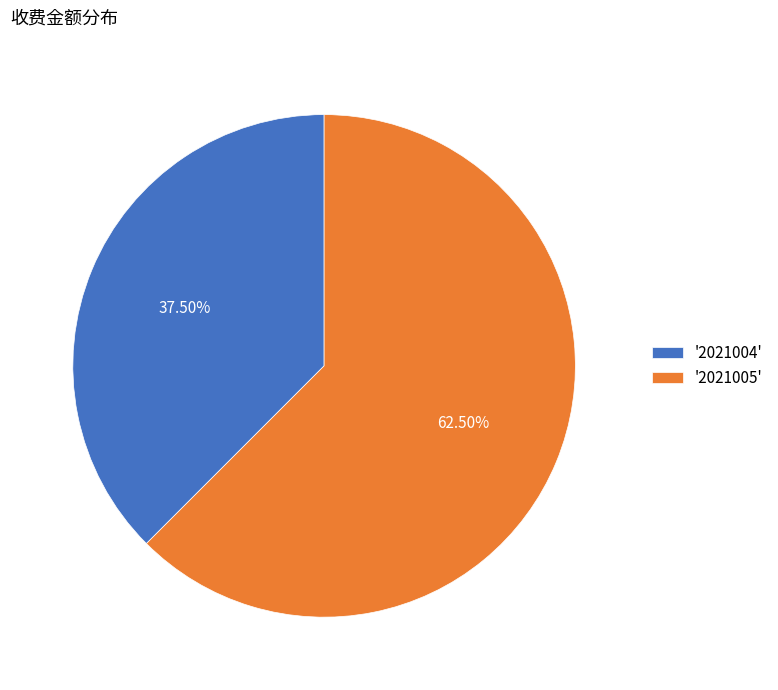

Combined, do '2021005' and '2021004' account for over 50%?

Yes